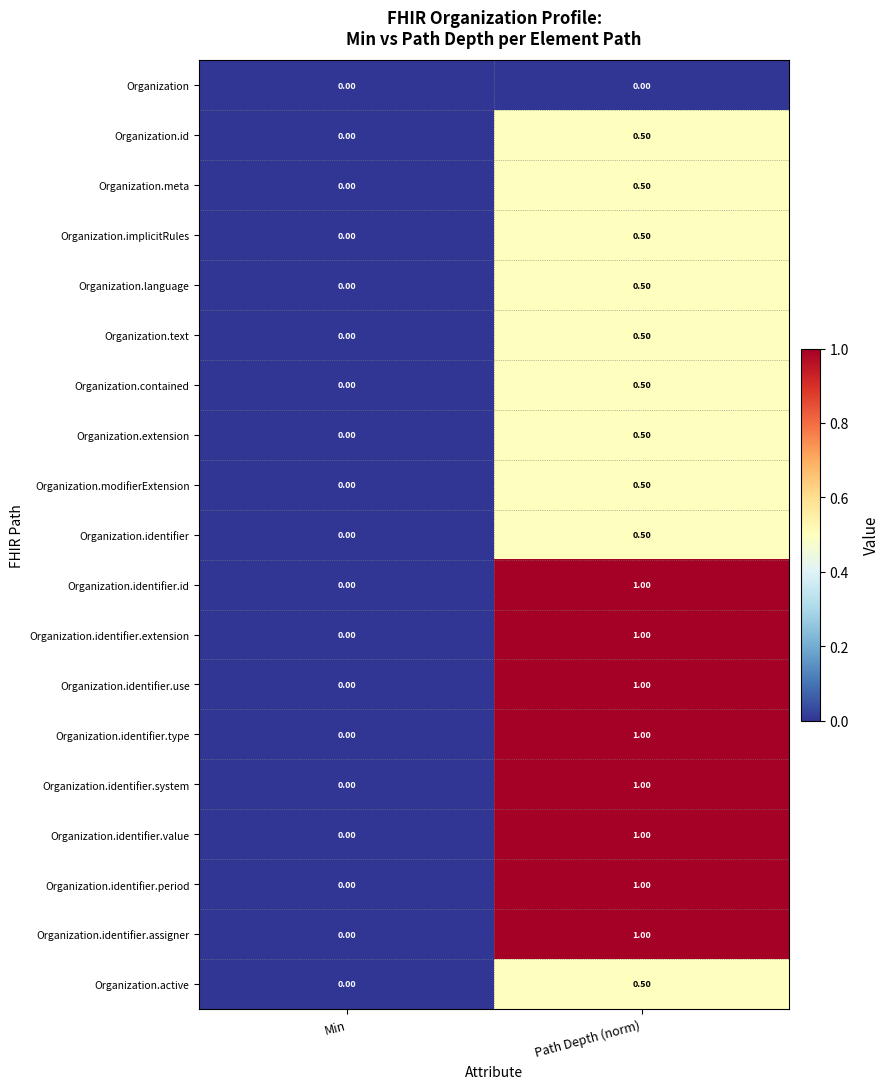

At which category is the sum across all series the highest?

Path Depth (norm)